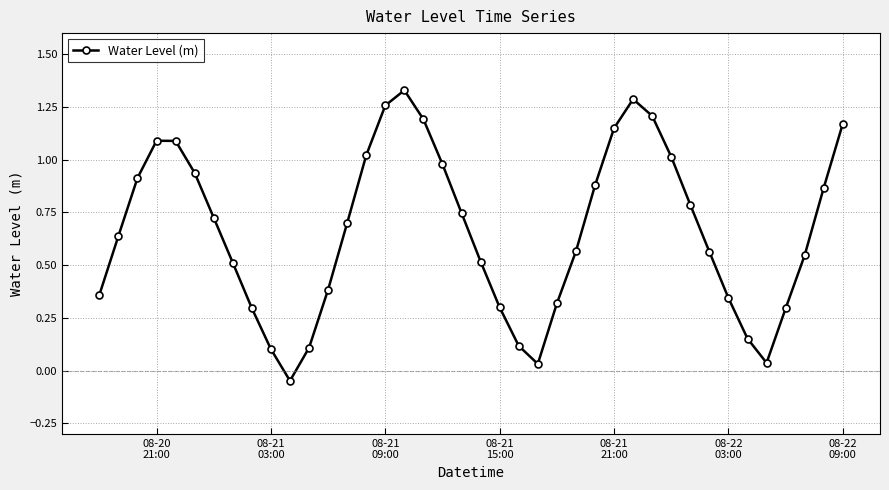

What is the difference between the maximum and minimum values?

1.4